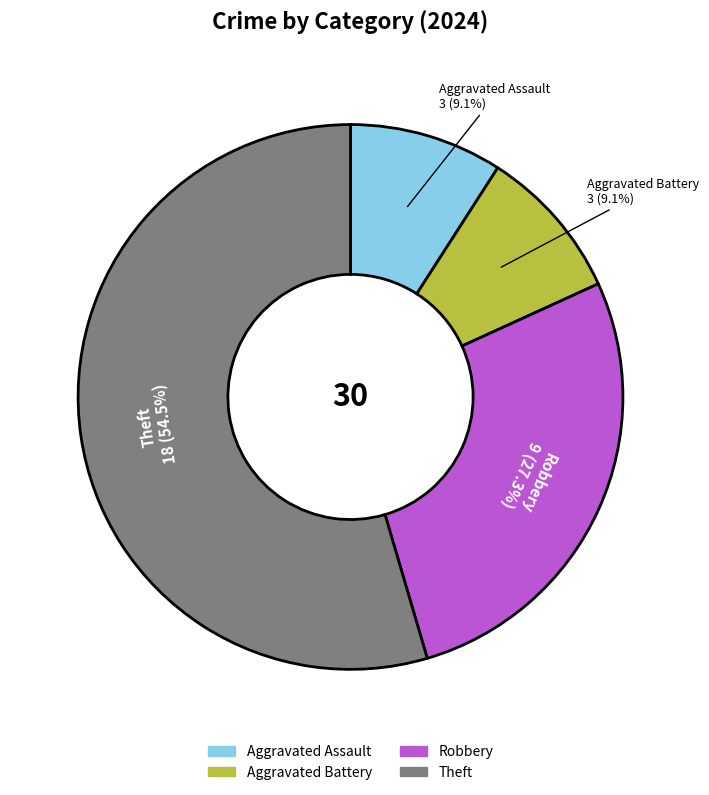

How much of the chart is everything except Theft?

45.5%